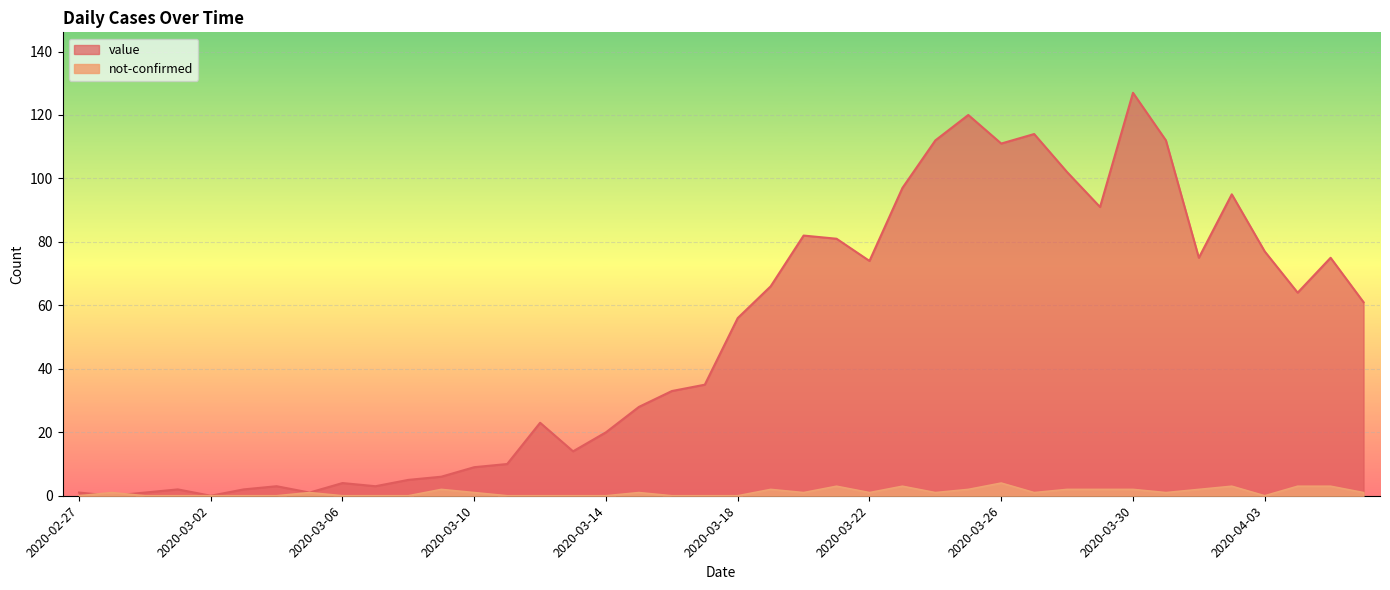

Rank the series by their maximum value, from lowest to highest.

not-confirmed, value